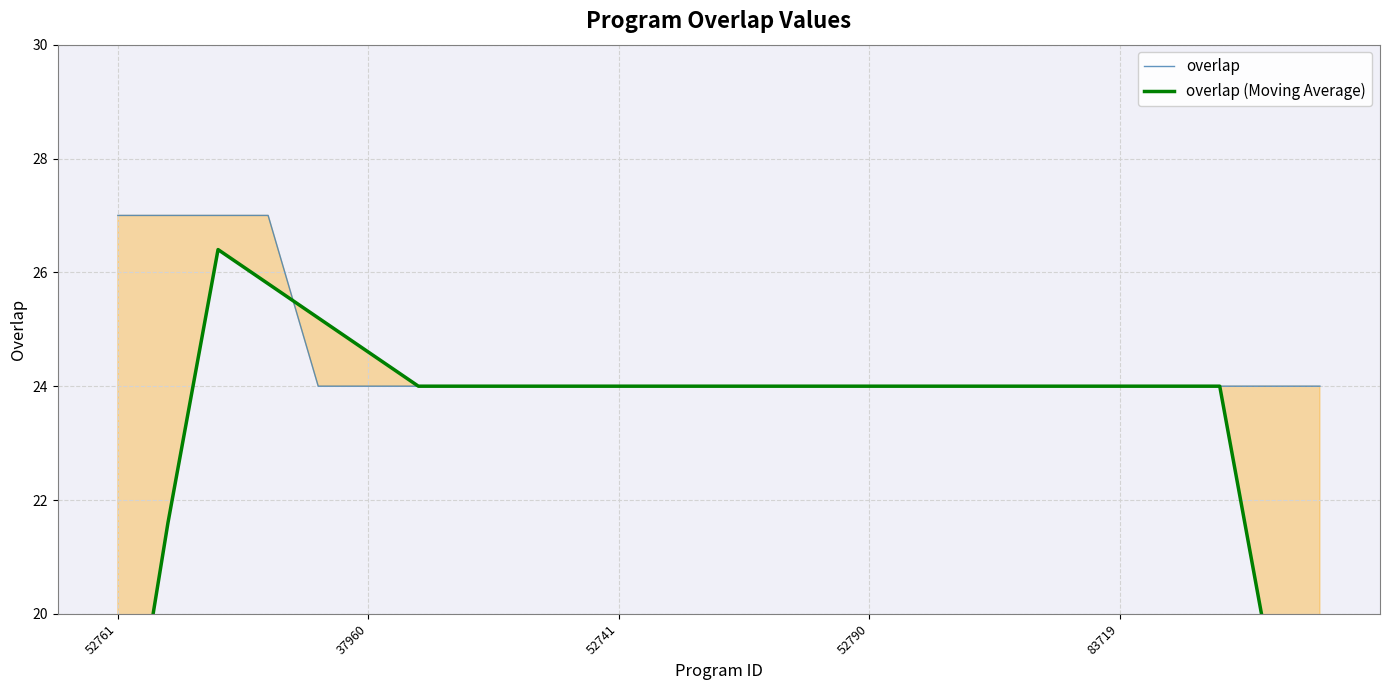

What is the spread (max minus min) of values at 23?

4.8